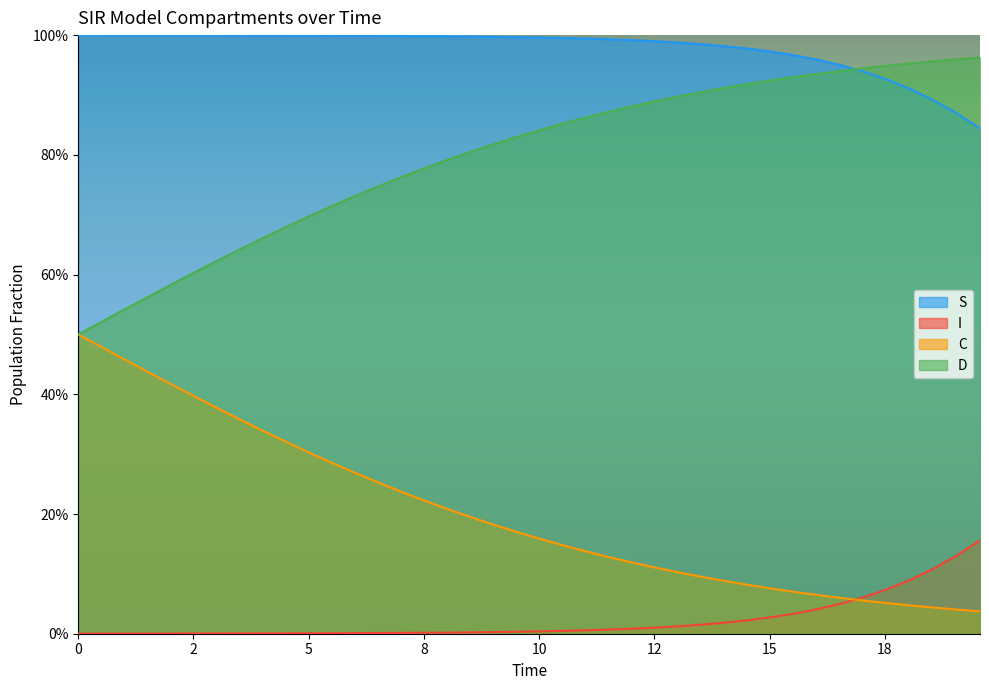

True or false: I has more than 0 points higher than both neighbors.

False